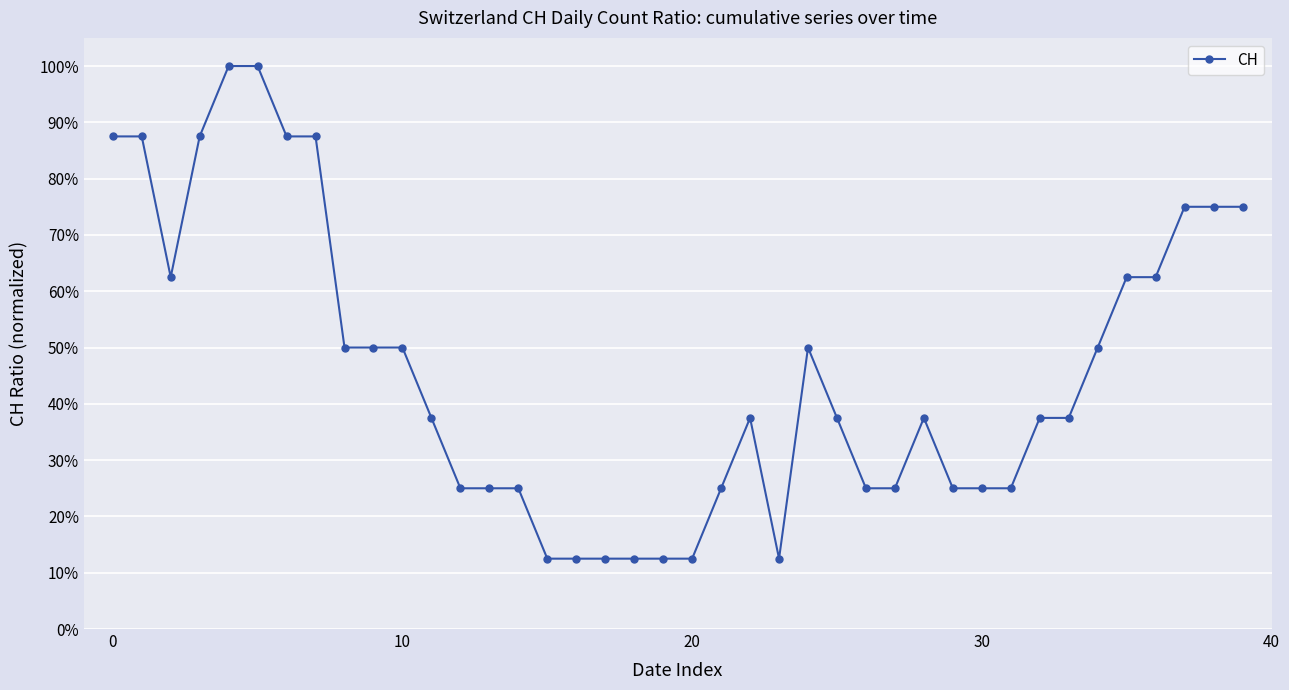

How many interior local peaks (higher than both neighbors) does the data have?

3